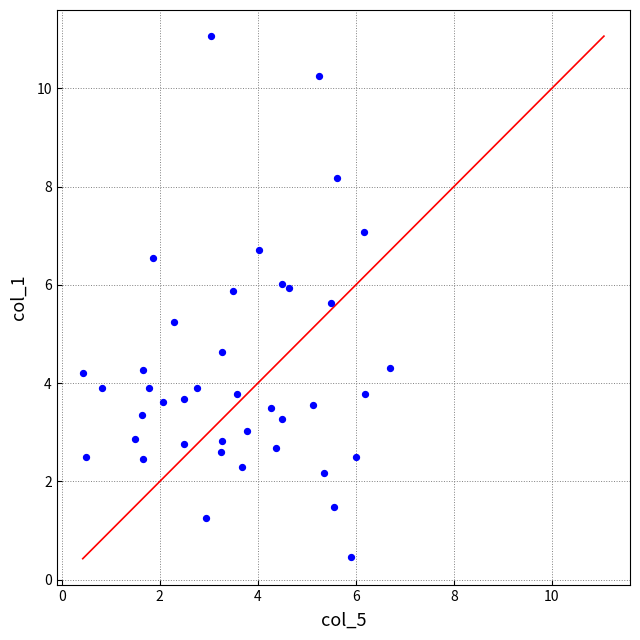

What Y value in the scatter plot is closest to 5?

5.2